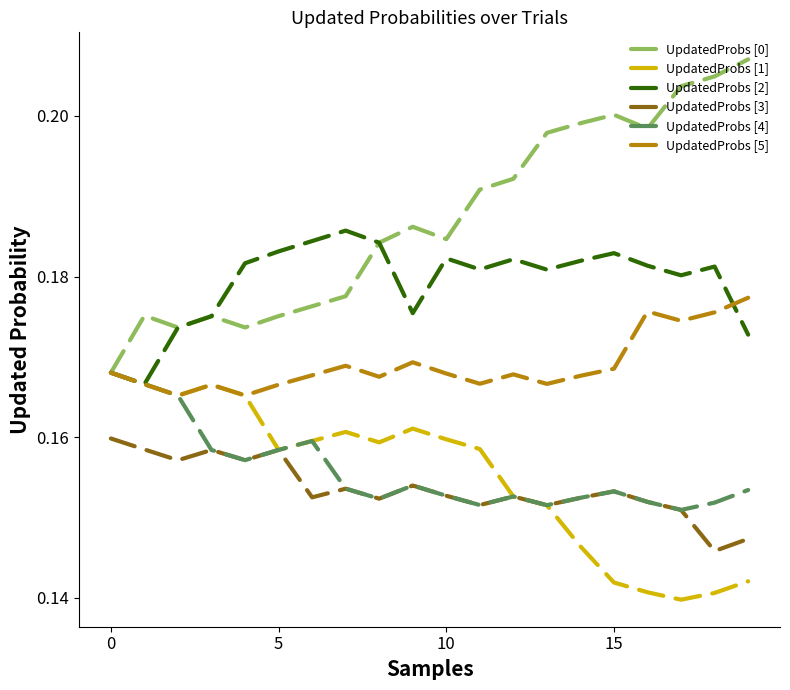

True or false: UpdatedProbs [0] and UpdatedProbs [3] cross at least once.

False